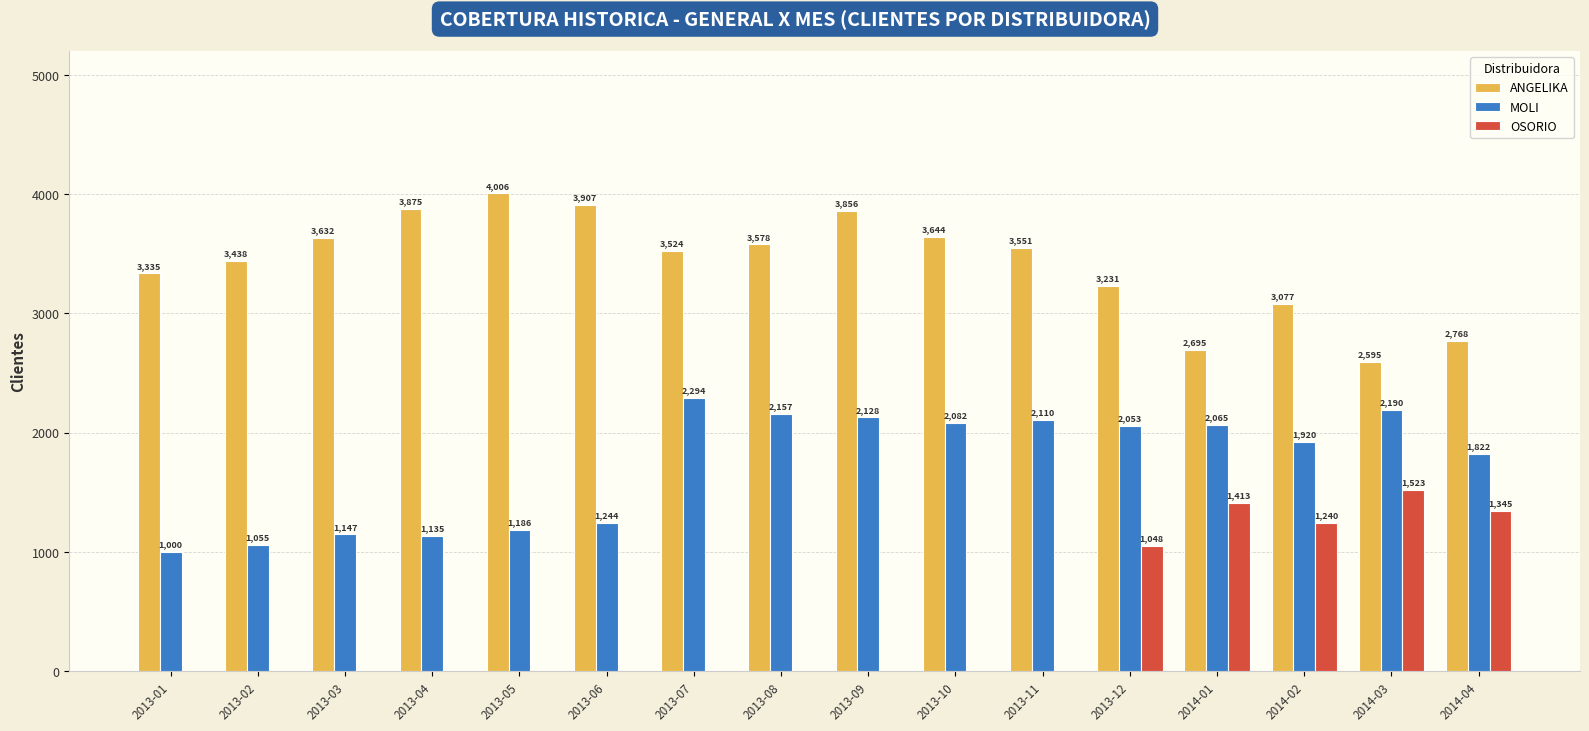

List the series in order of their peak value, highest first.

ANGELIKA, MOLI, OSORIO